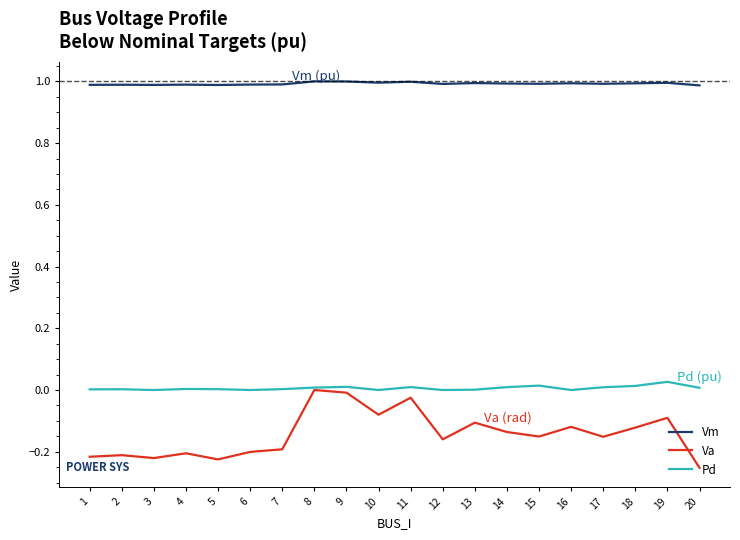

True or false: Va has a value of -0.1 at 10.

True